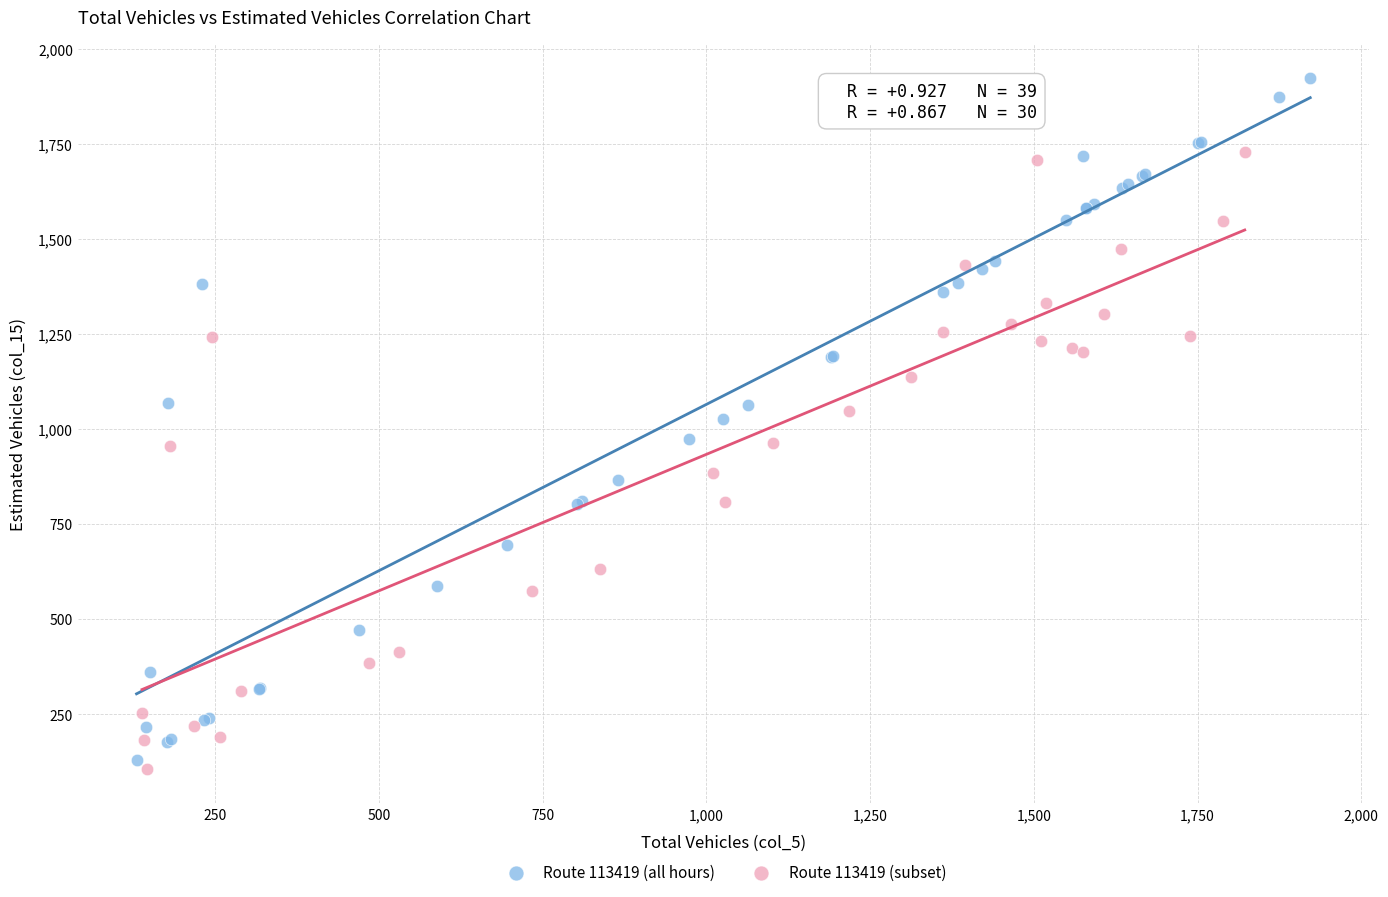

Which series has the largest Y range (max minus min)?

Route 113419 (all hours)